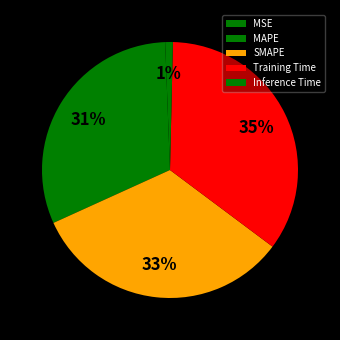

To the nearest percent, what portion does MAPE represent?

31%